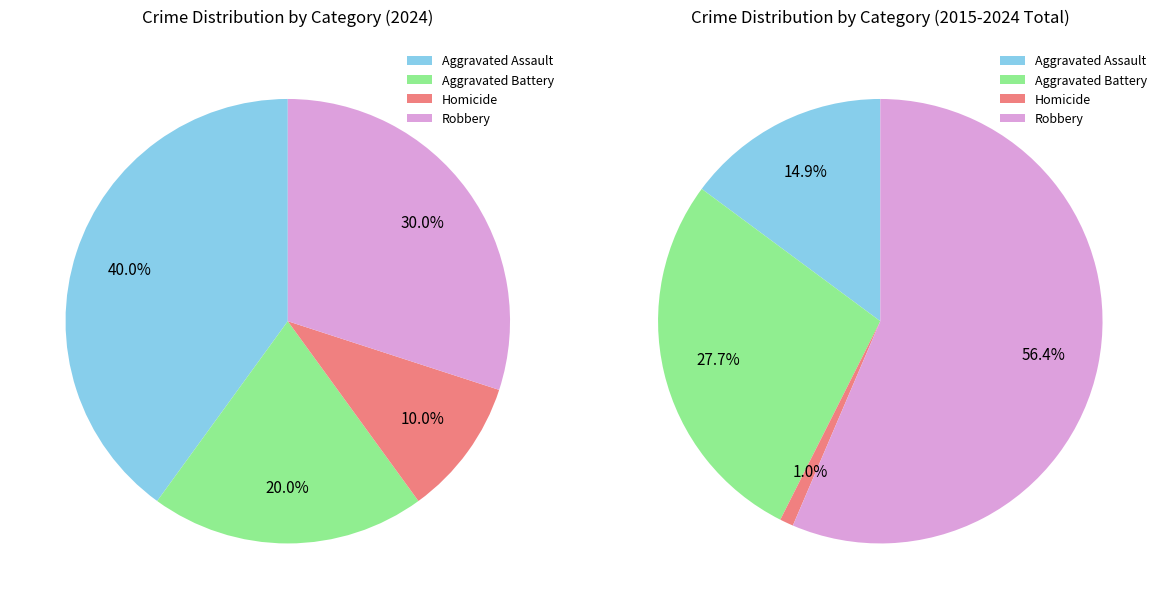

What percentage is NOT represented by Aggravated Assault?

60.0%